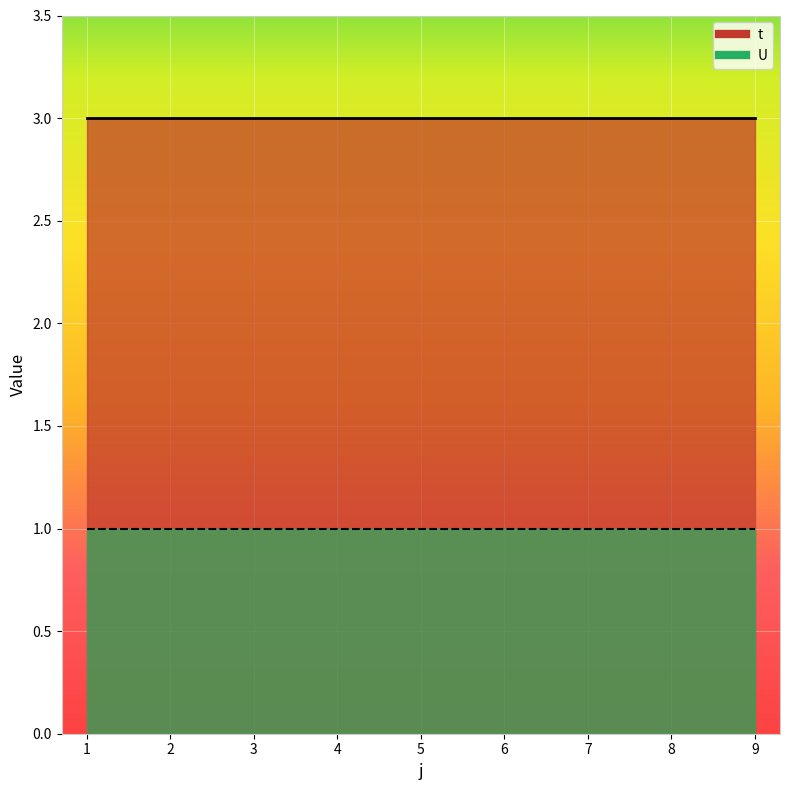

What are all the series names shown in the legend?

t, U